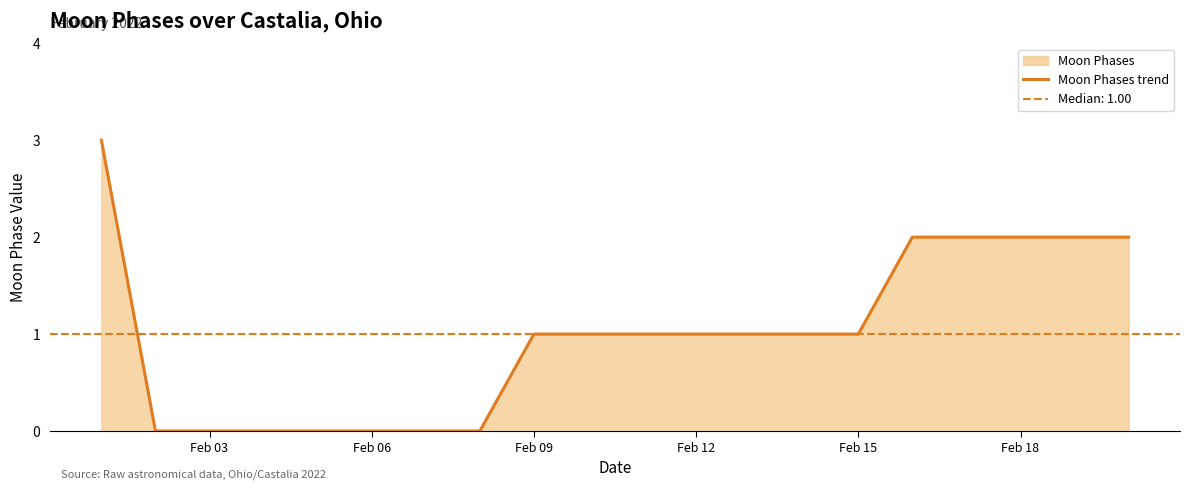

What is the highest value of the Moon Phases trend series?

3